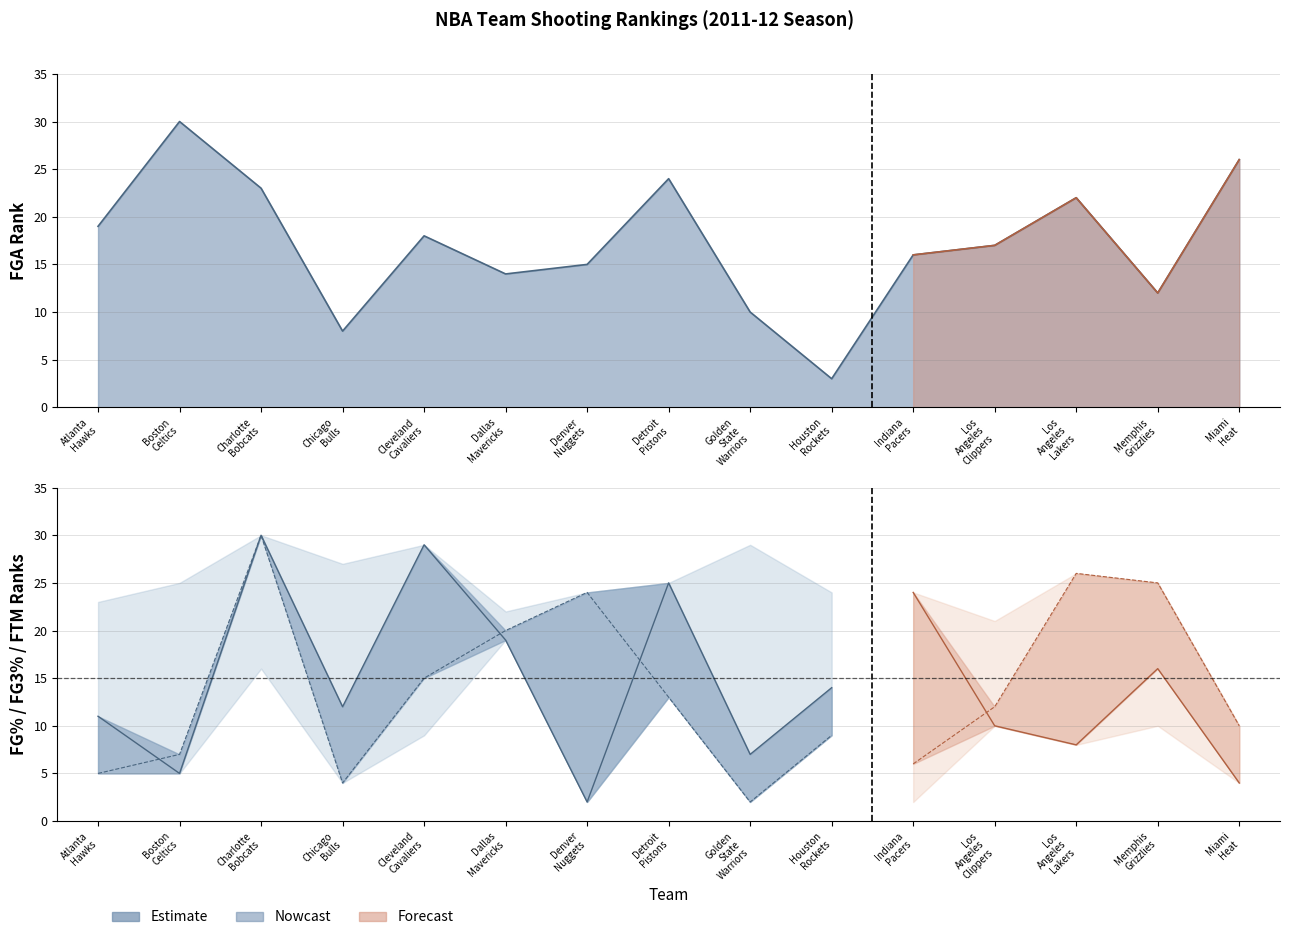

The value of FGA_RANK at Boston Celtics is 30. True or false?

True